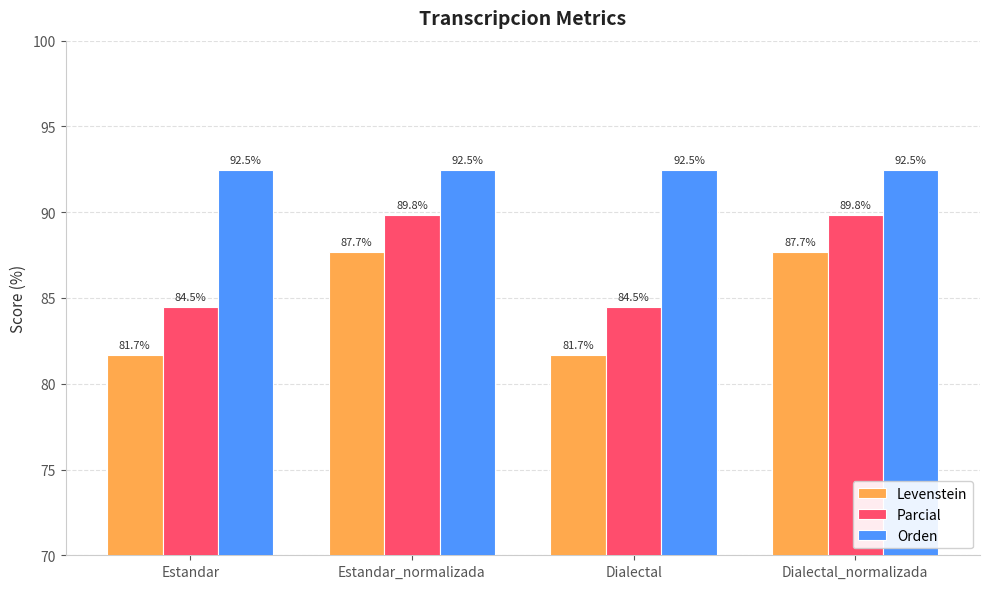

What position from the left is Estandar_normalizada?

2